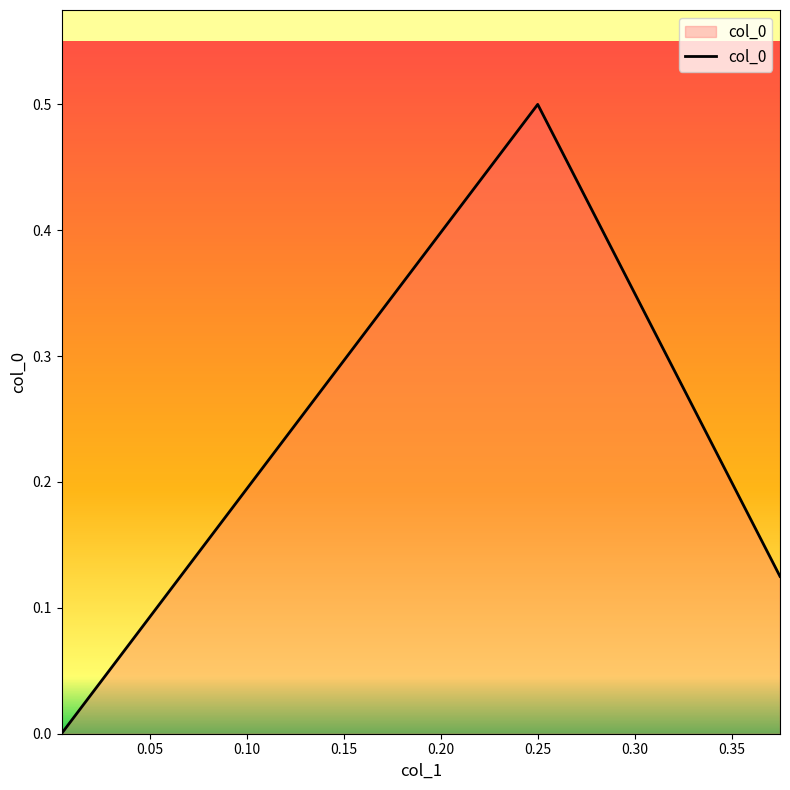

Rank the categories by value from lowest to highest.

0.004379562043795621, 0.375, 0.25